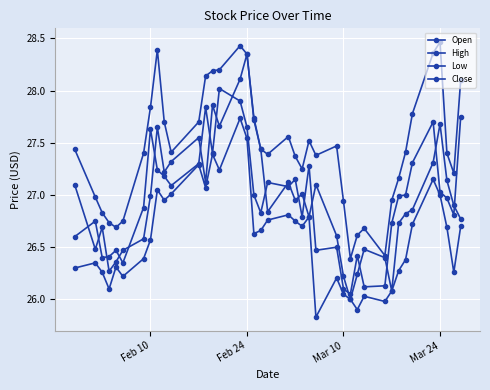

True or false: Low and High cross at least once.

False